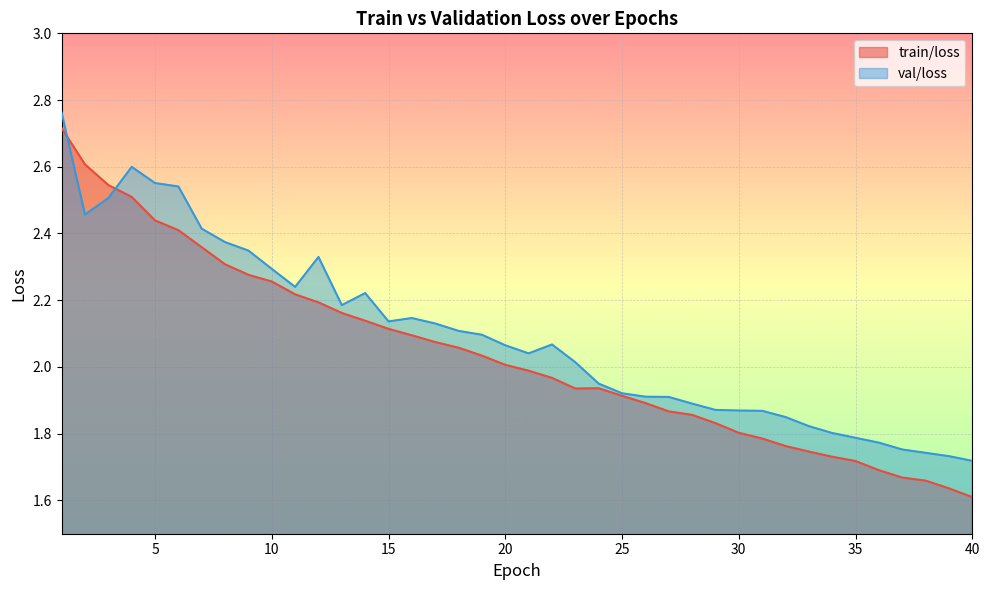

Rank the categories by val/loss value from lowest to highest.

40, 39, 38, 37, 36, 35, 34, 33, 32, 31, 30, 29, 28, 27, 26, 25, 24, 23, 21, 20, 22, 19, 18, 17, 15, 16, 13, 14, 11, 10, 12, 9, 8, 7, 2, 3, 6, 5, 4, 1